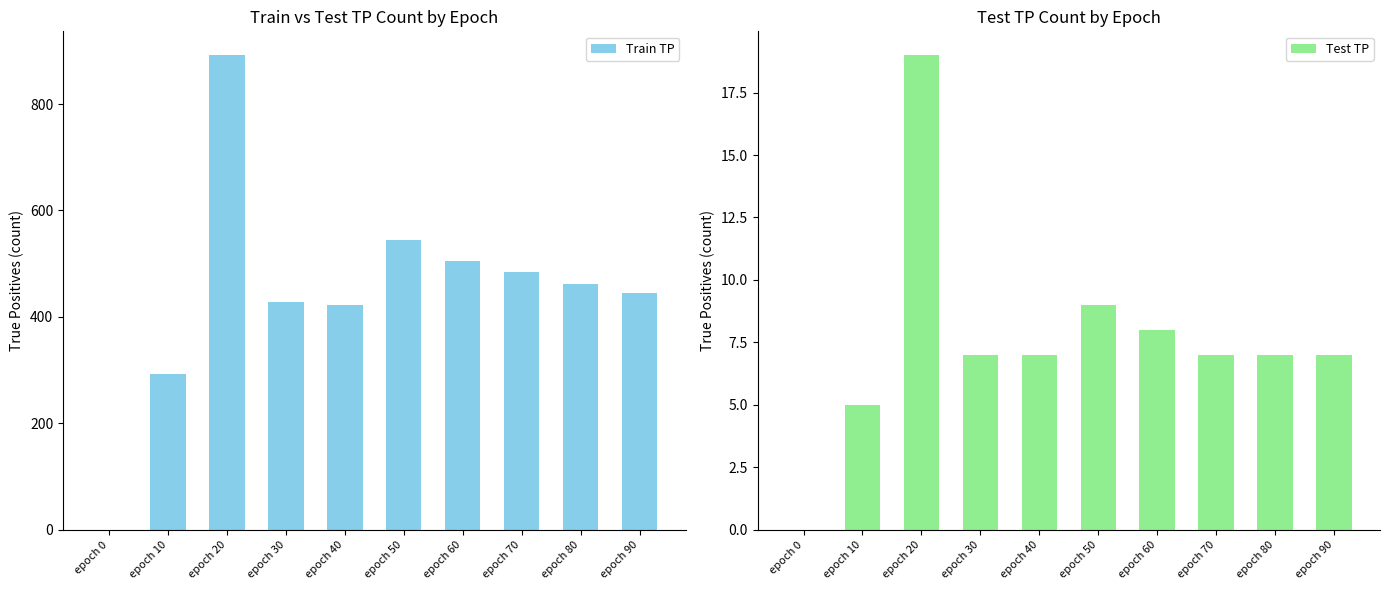

Is it true that Test TP equals 8 at epoch 0?

False